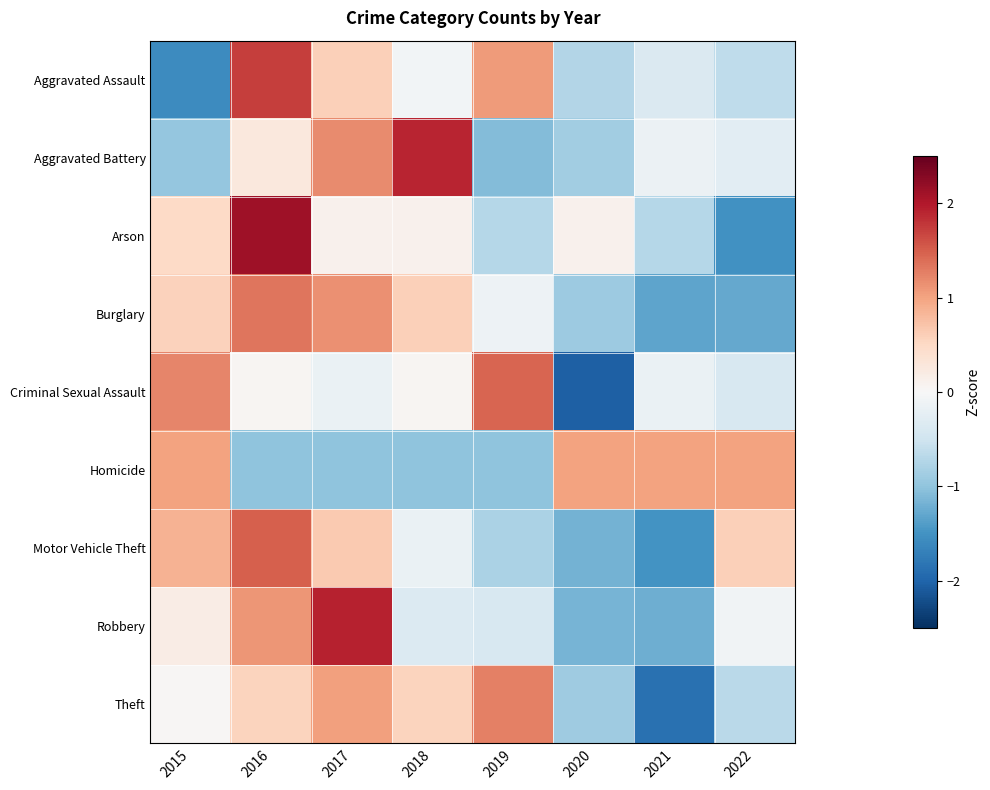

What is the difference between the highest and lowest values at 2021?

2.9